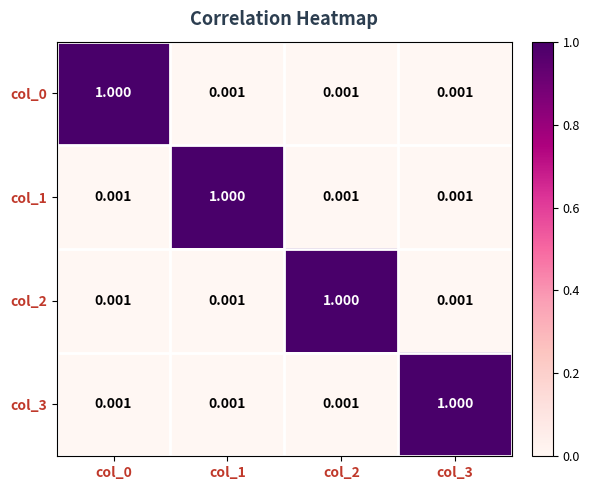

Is the value of col_2 at col_1 greater than the value of col_3 at col_3?

No